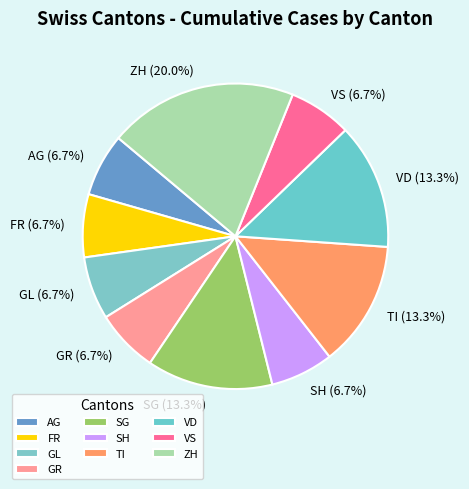

Combined, what portion of the pie is SG (13.3%) and GL (6.7%)?

20.0%